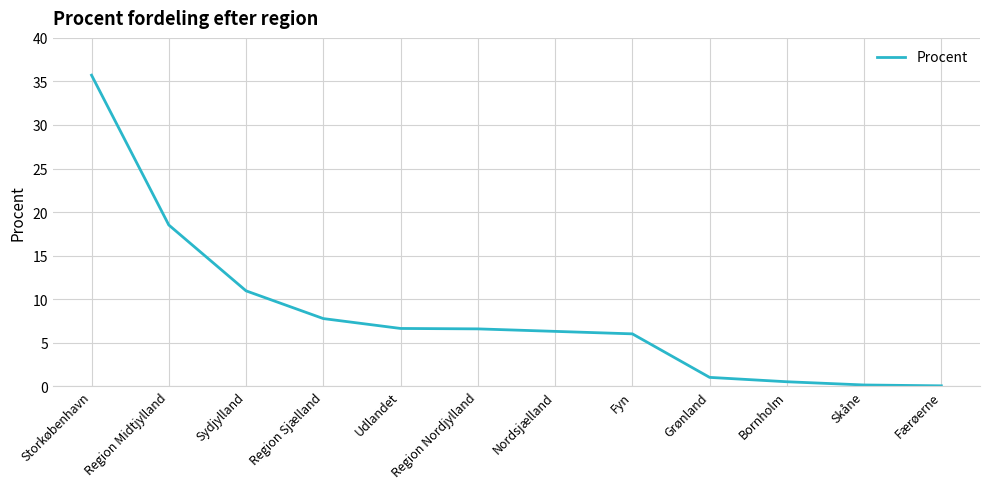

True or false: the data shows 10.3 at Region Sjælland.

False